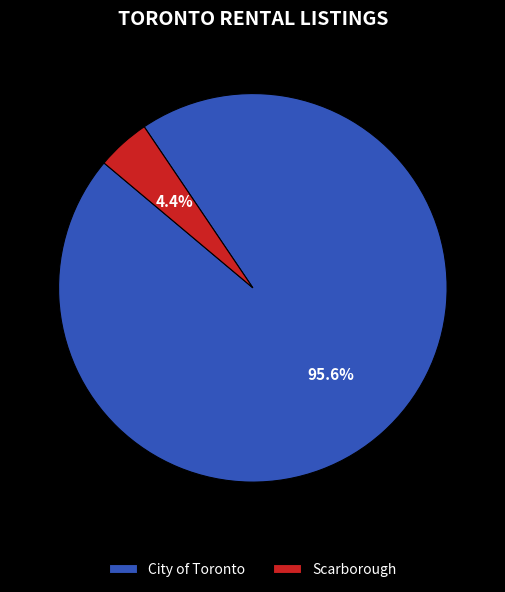

True or false: Scarborough accounts for 4% of the total.

True